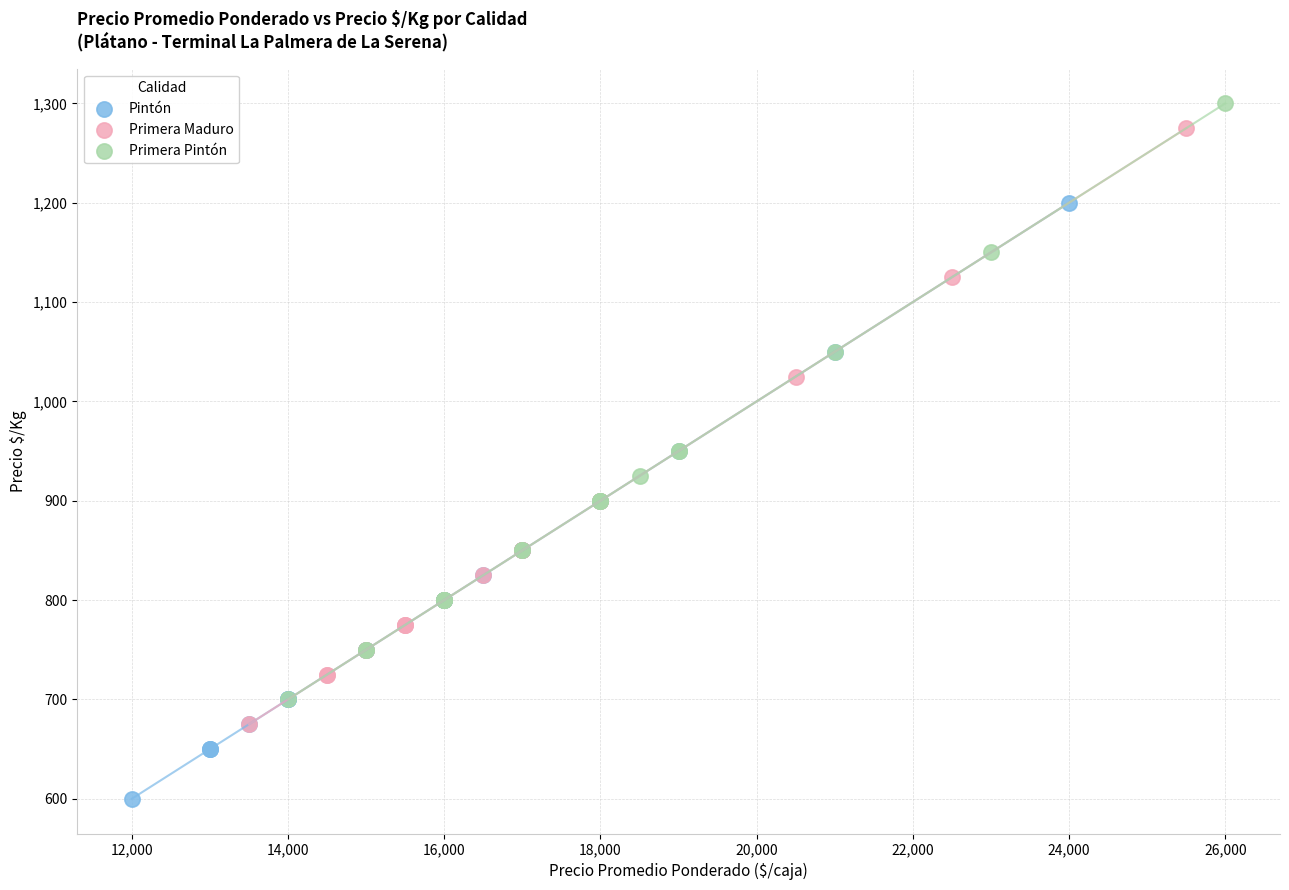

Which series contains the lowest Y value?

Pintón